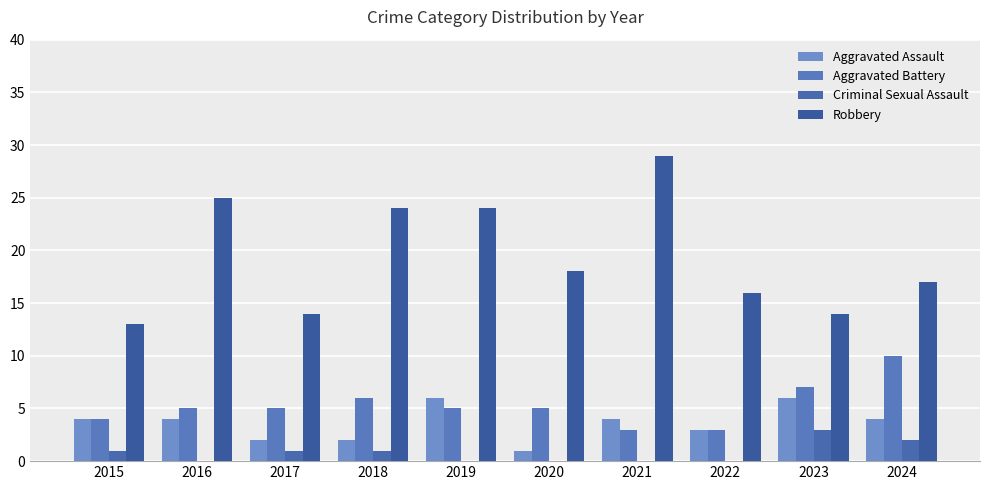

At which category is the sum across all series the highest?

2021